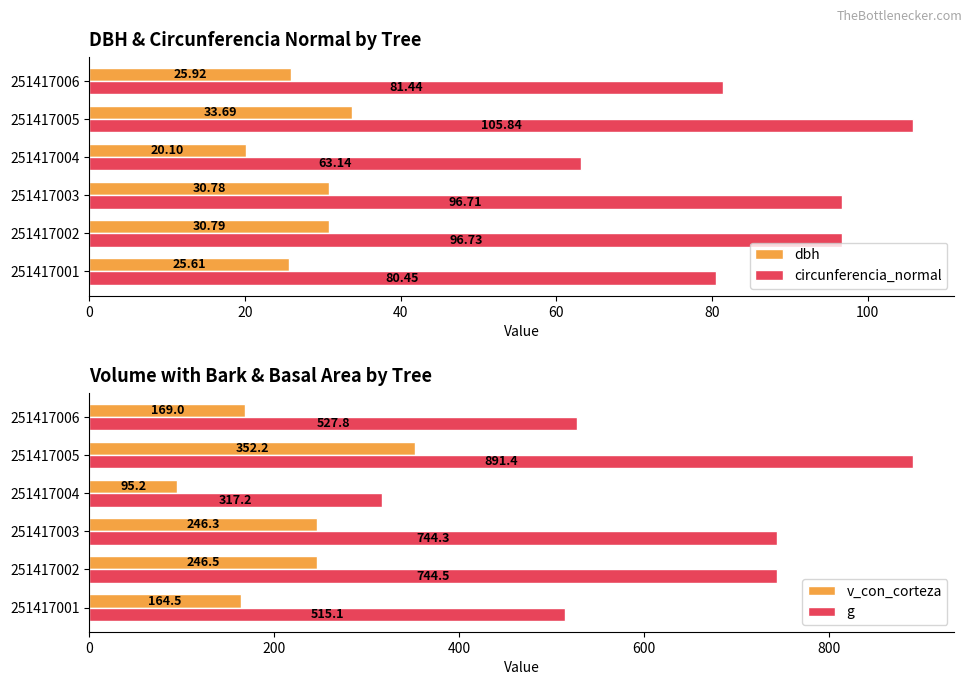

Are the bars horizontal?

Yes